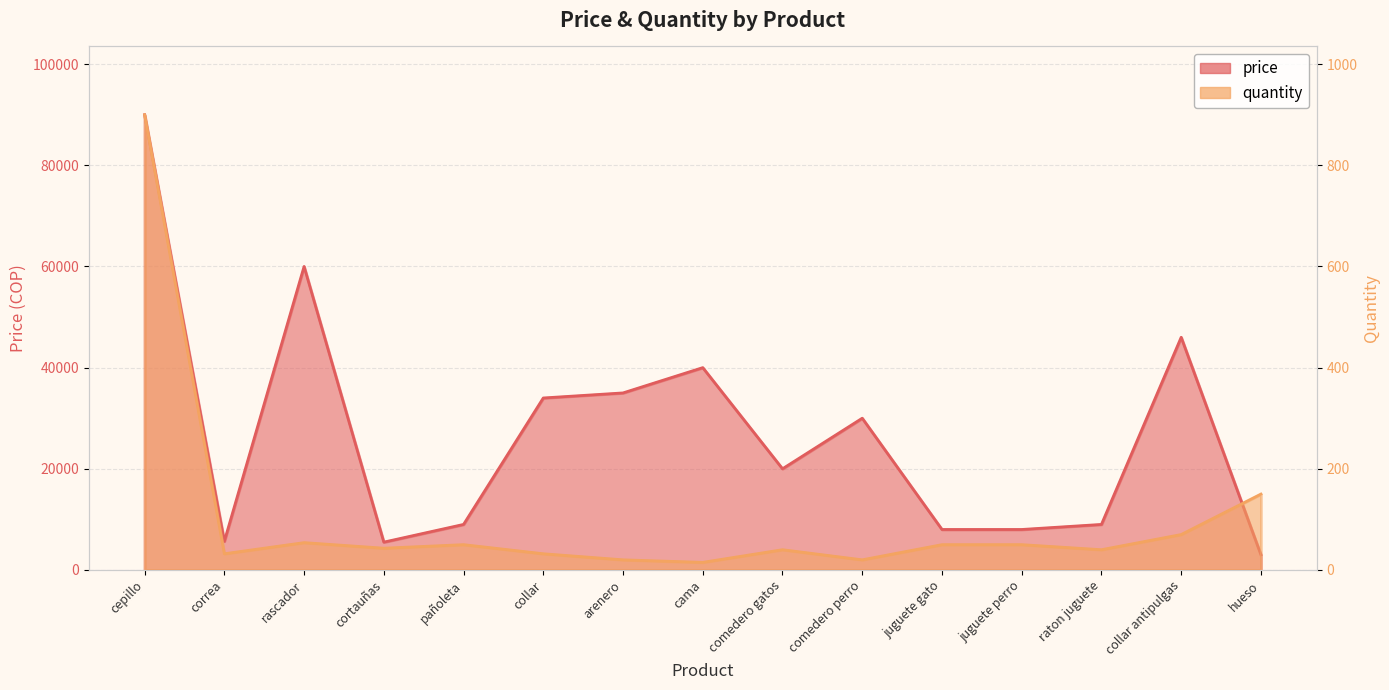

At which label does price first exceed 20000?

cepillo